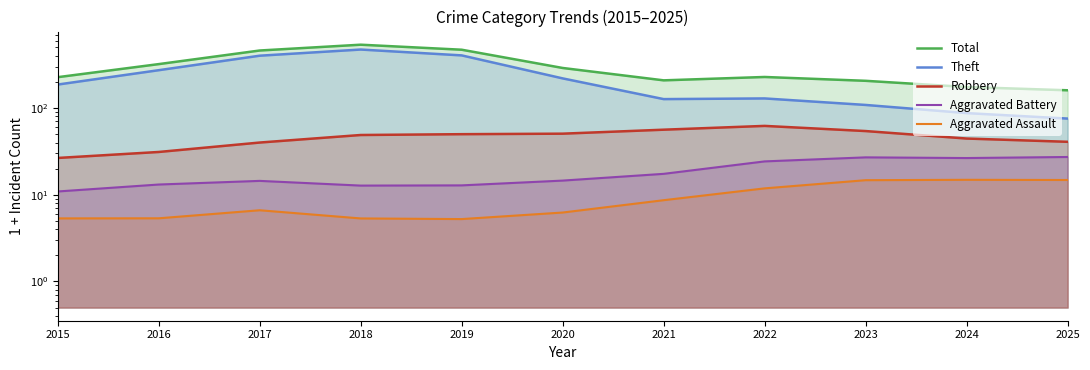

Reading left to right, what are all the values shown in this chart?

Total: 2015=226.8	2016=320.8	2017=460.4	2018=537.2	2019=470.1	2020=289.6	2021=208.5	2022=228.0	2023=205.9	2024=174.7	2025=160.1
Theft: 2015=186.5	2016=273.0	2017=401.1	2018=472.4	2019=404.4	2020=219.6	2021=126.7	2022=129.0	2023=108.5	2024=87.4	2025=75.6
Robbery: 2015=26.6	2016=31.1	2017=40.0	2018=48.8	2019=49.9	2020=50.6	2021=56.2	2022=62.2	2023=54.2	2024=44.5	2025=40.8
Aggravated Battery: 2015=10.9	2016=13.1	2017=14.5	2018=12.8	2019=12.8	2020=14.6	2021=17.4	2022=24.2	2023=27.0	2024=26.5	2025=27.2
Aggravated Assault: 2015=5.3	2016=5.4	2017=6.6	2018=5.3	2019=5.2	2020=6.2	2021=8.7	2022=11.8	2023=14.7	2024=14.9	2025=14.8